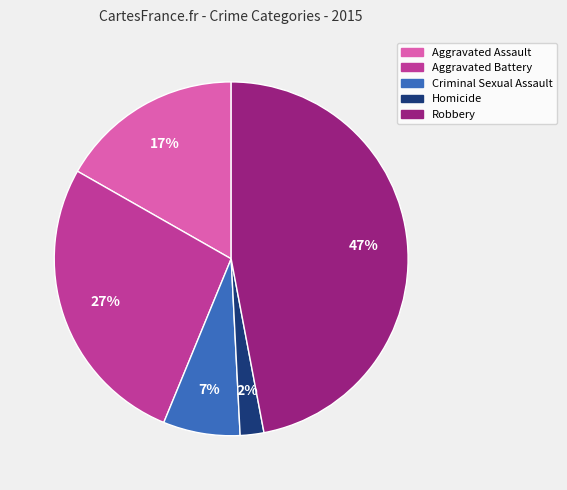

Which slice is the largest?

Robbery